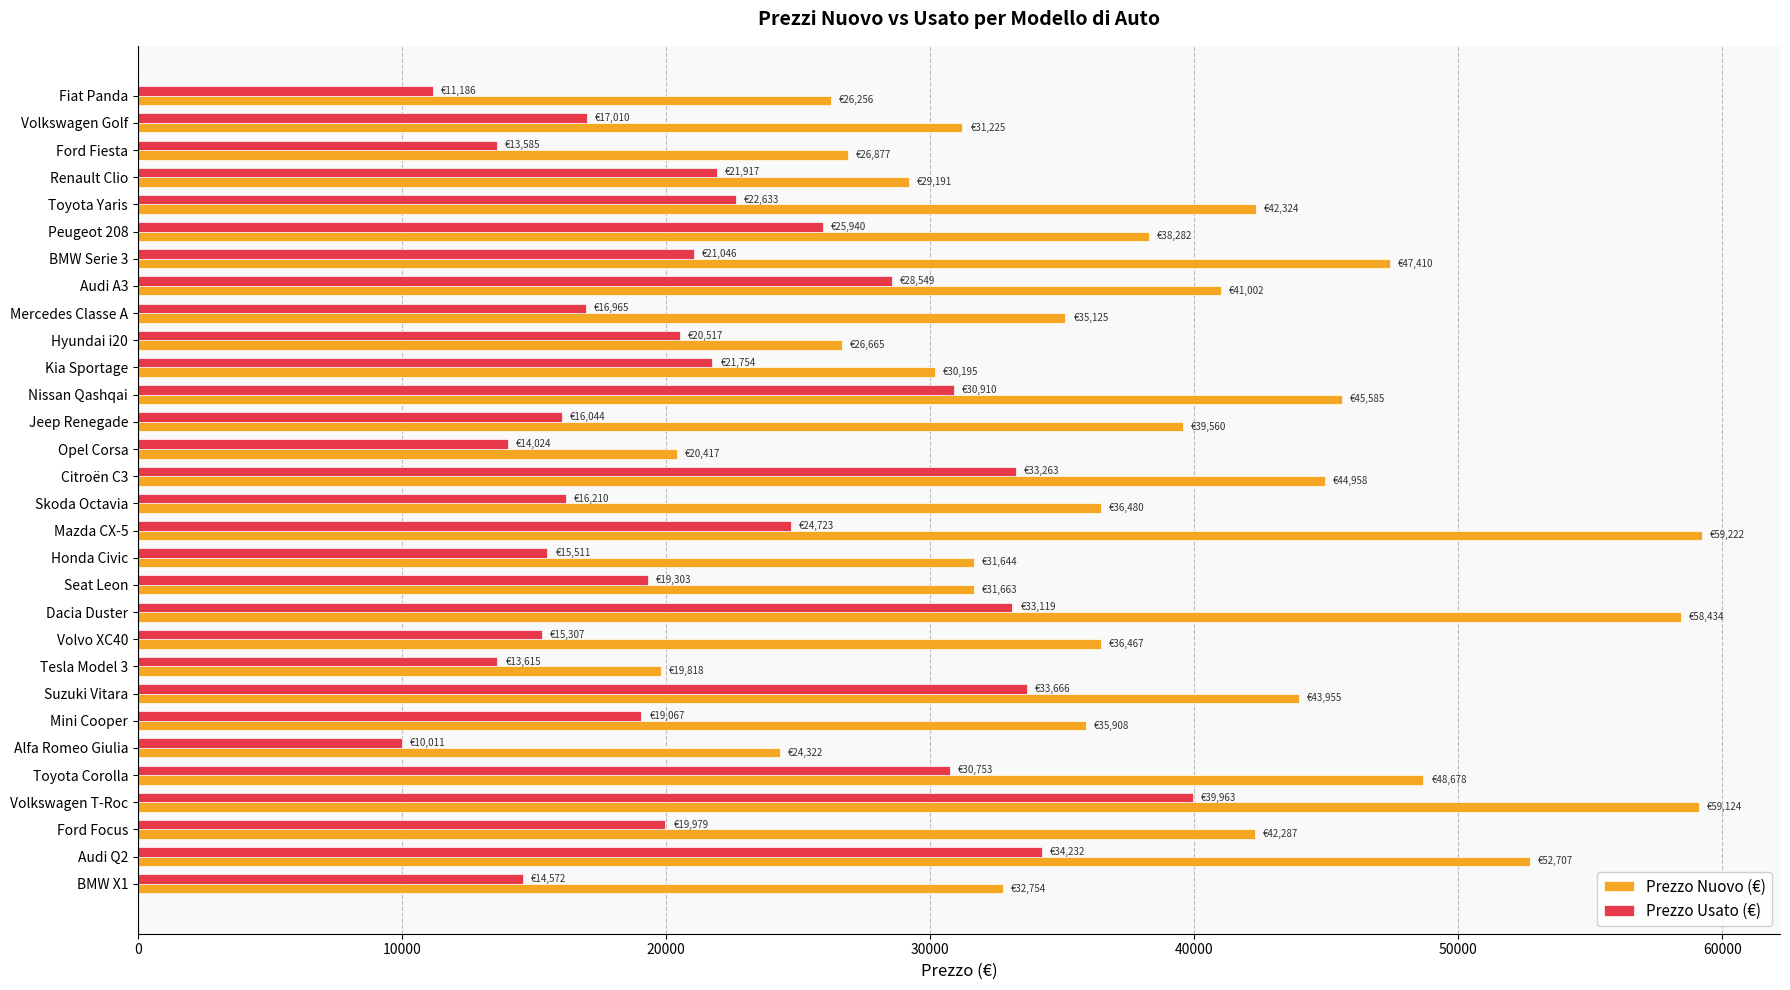

Which series has the largest range (max minus min)?

Prezzo Nuovo (€)